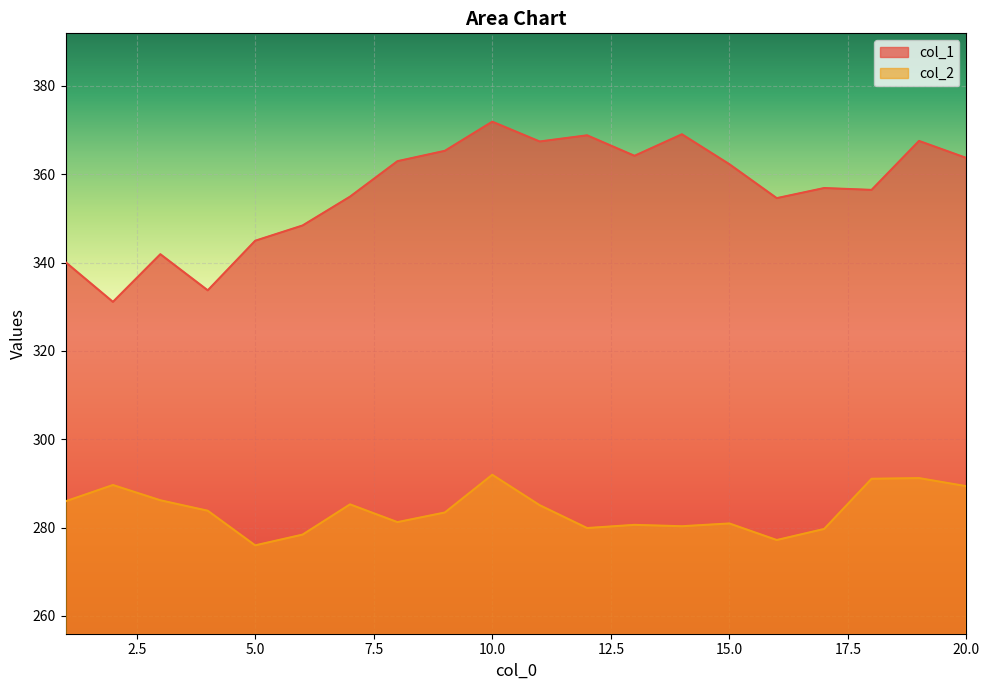

Rank the series at 8 from highest to lowest value.

col_1, col_2